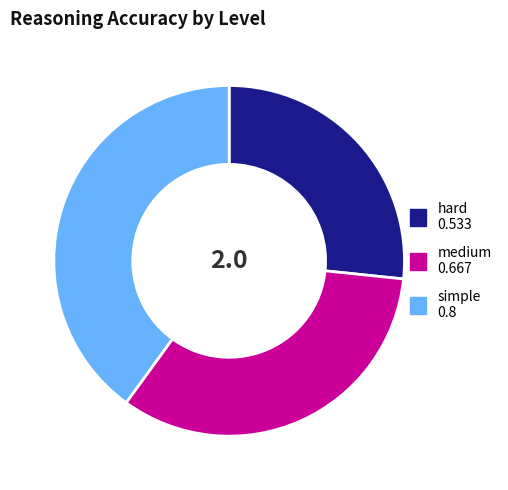

How many segments does this pie chart have?

3